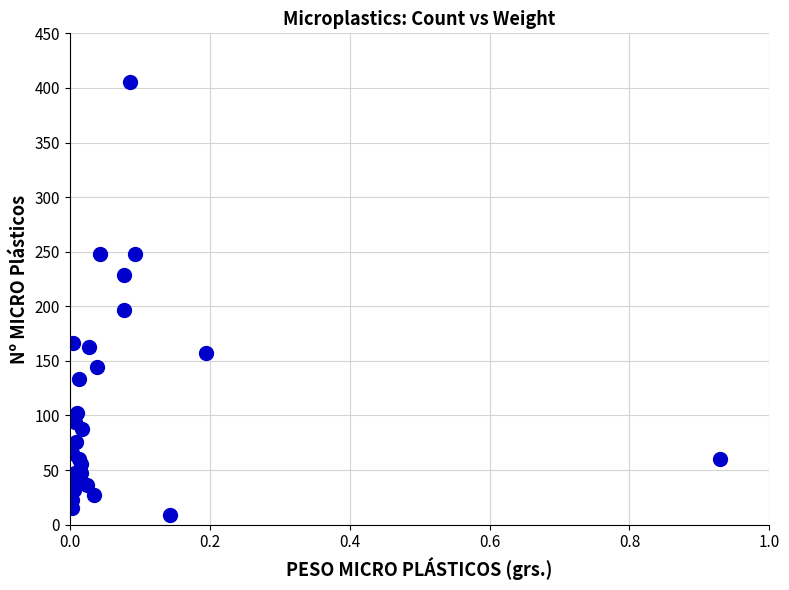

What Y value in the scatter plot is closest to 207?

197